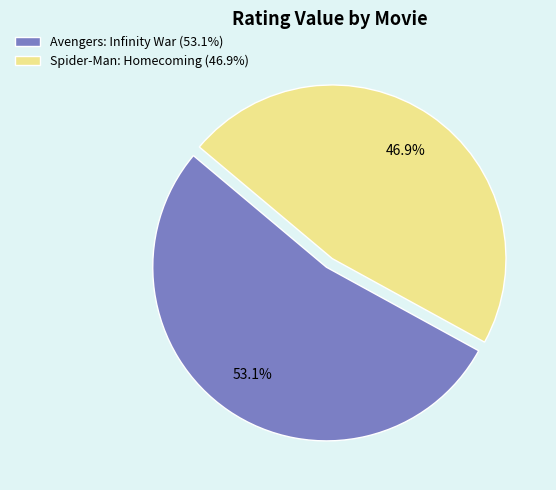

How much of the chart is everything except Avengers: Infinity War?

46.9%